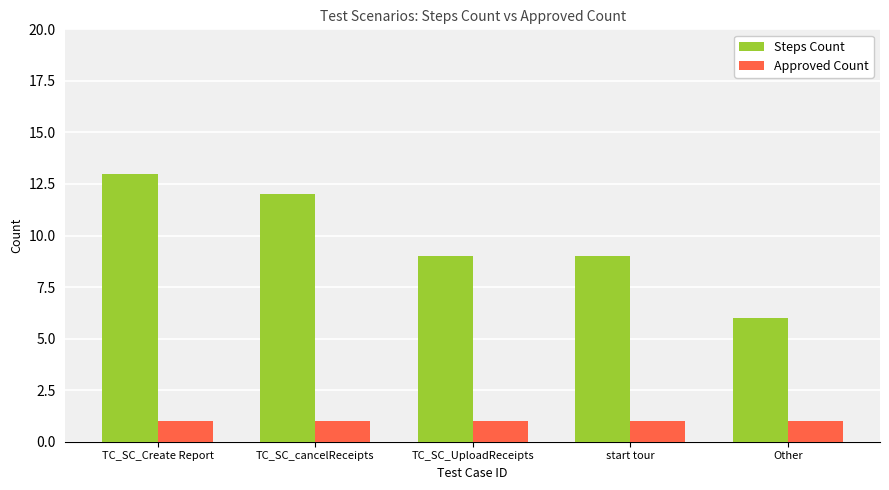

List the series in order of their overall mean, lowest first.

Approved Count, Steps Count